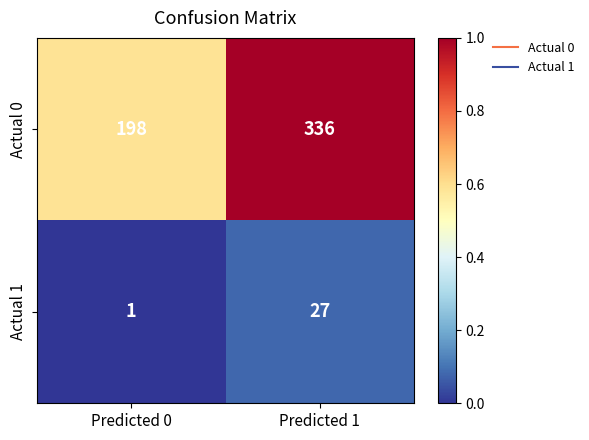

Count the number of data series in this chart.

2